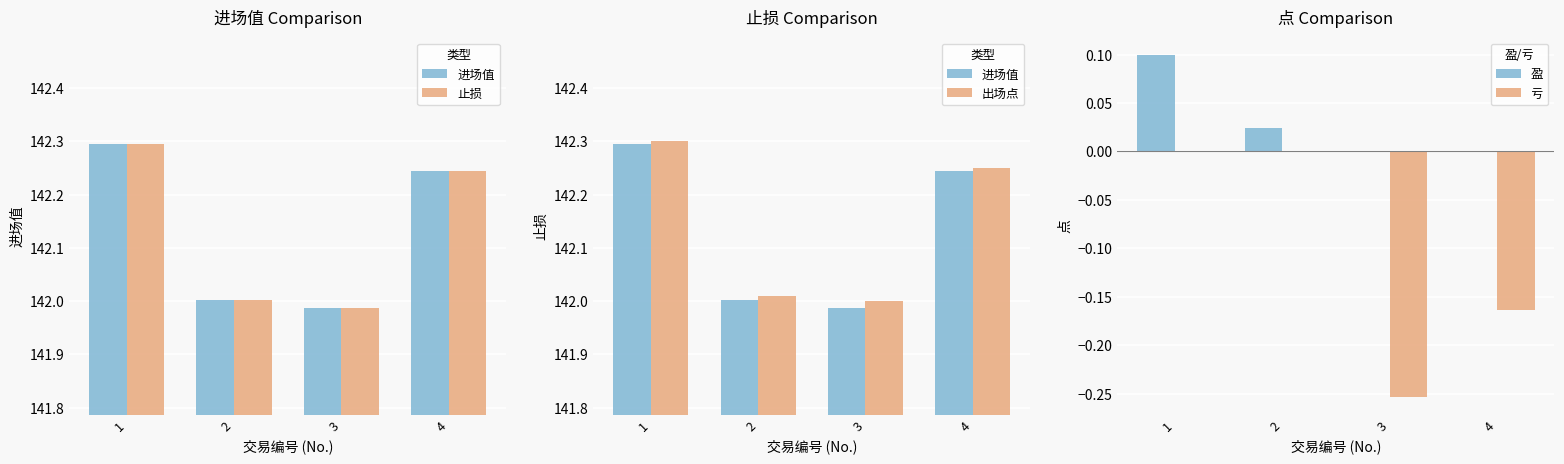

What is the difference between the highest and lowest values at 2?

142.0